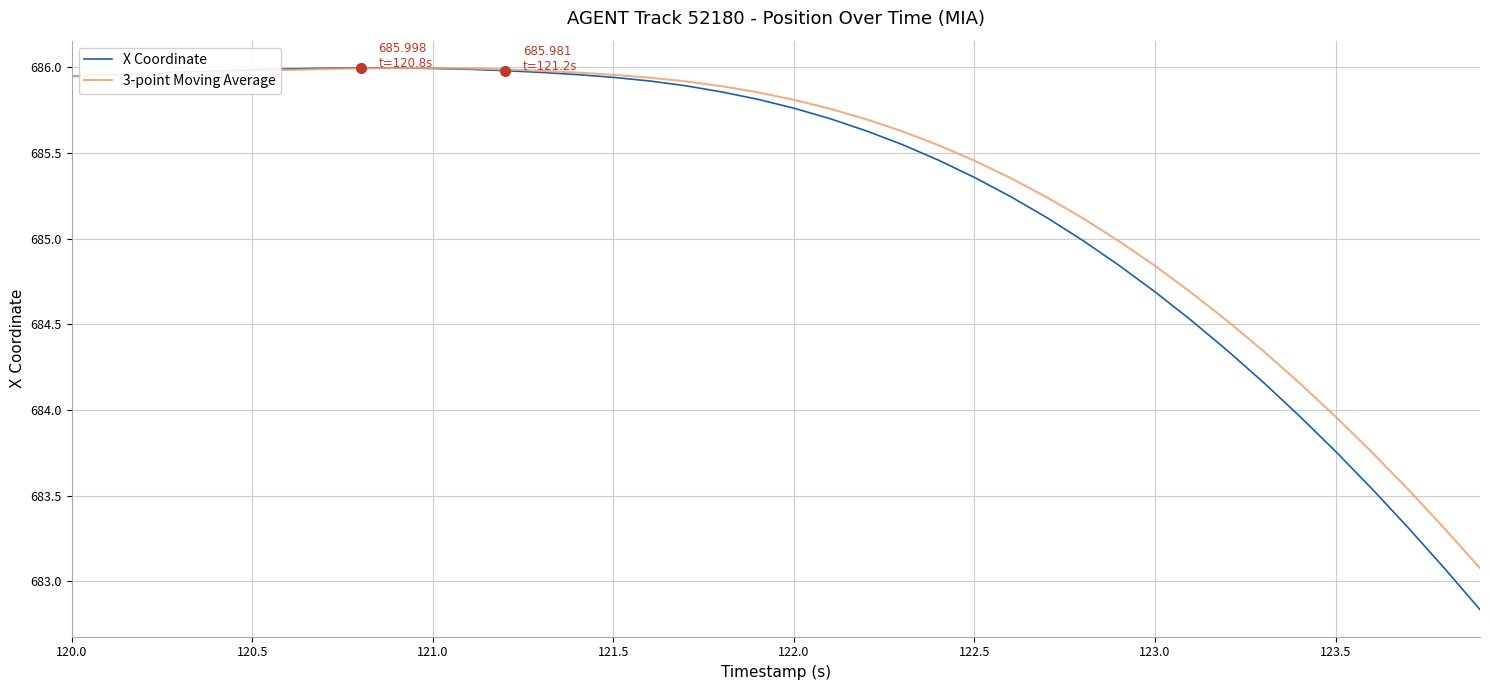

Which series has the widest spread of values?

X Coordinate